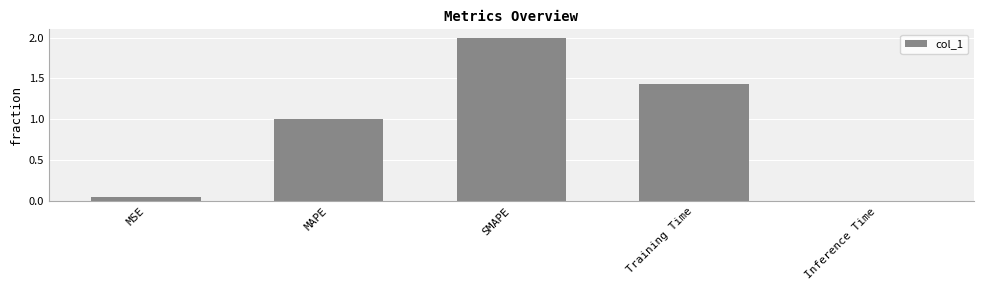

Rank the categories by value from lowest to highest.

Inference Time, MSE, MAPE, Training Time, SMAPE